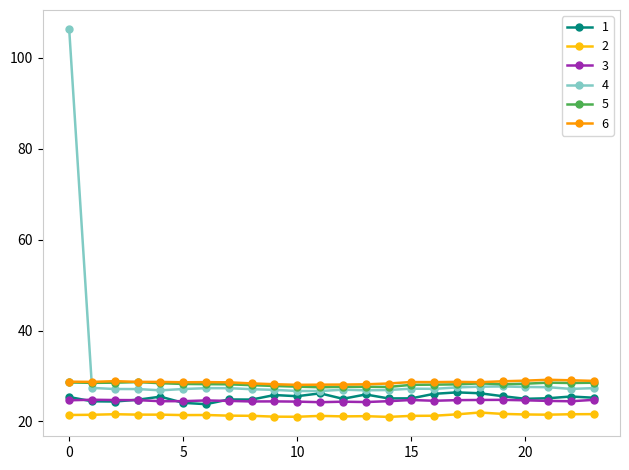

What is the highest value of the 5 series?

28.7